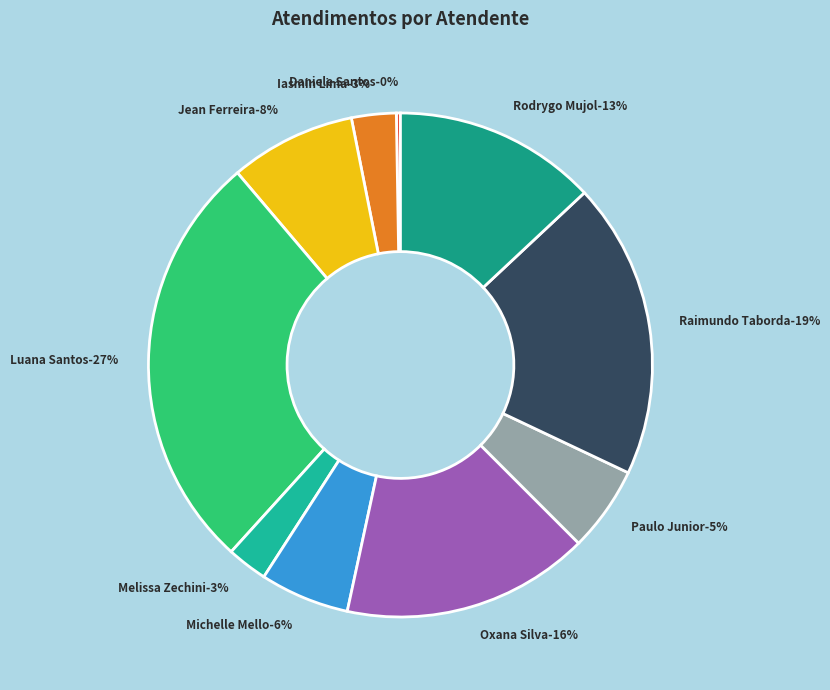

To the nearest percent, what portion does Melissa Maria Caleffi Zechini represent?

3%